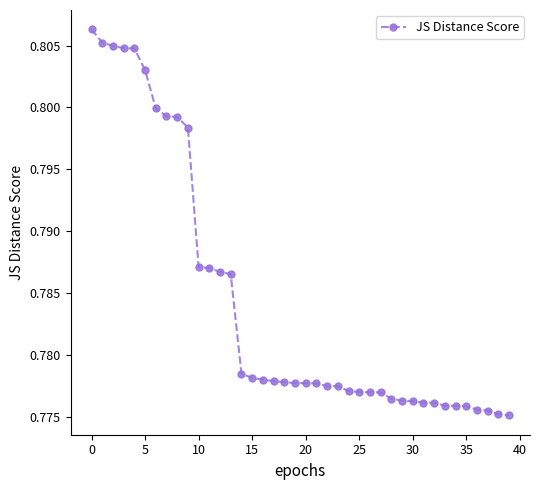

How many values are between 0 and 1?

40